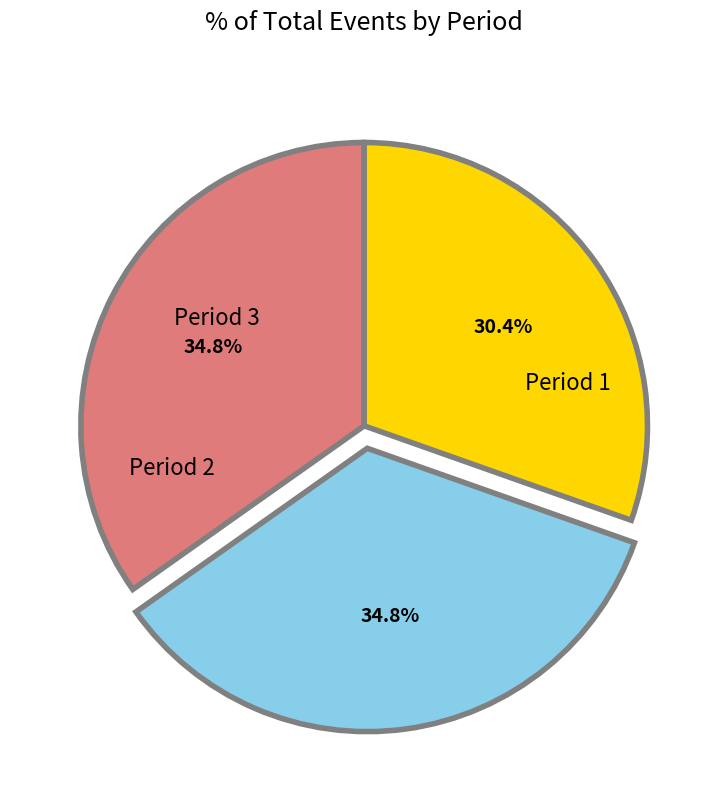

Combined, do Period 3 and Period 2 account for over 50%?

Yes